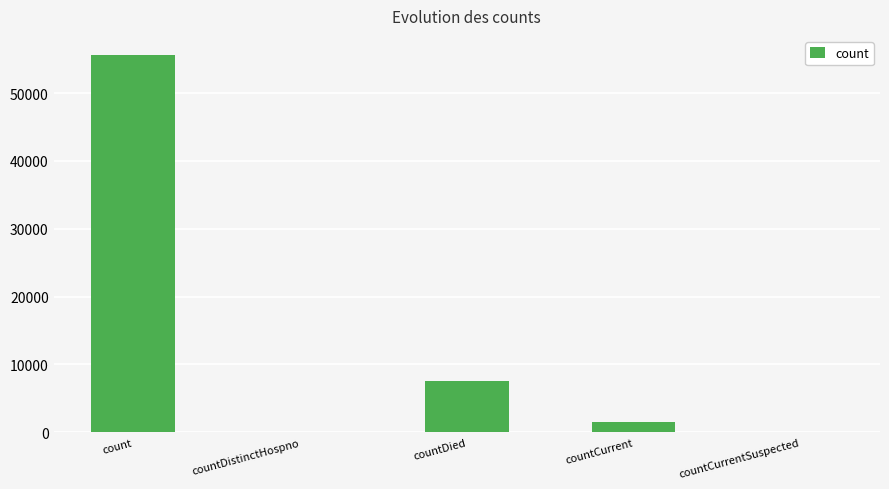

Which has a higher value, countCurrentSuspected or countDied?

countDied